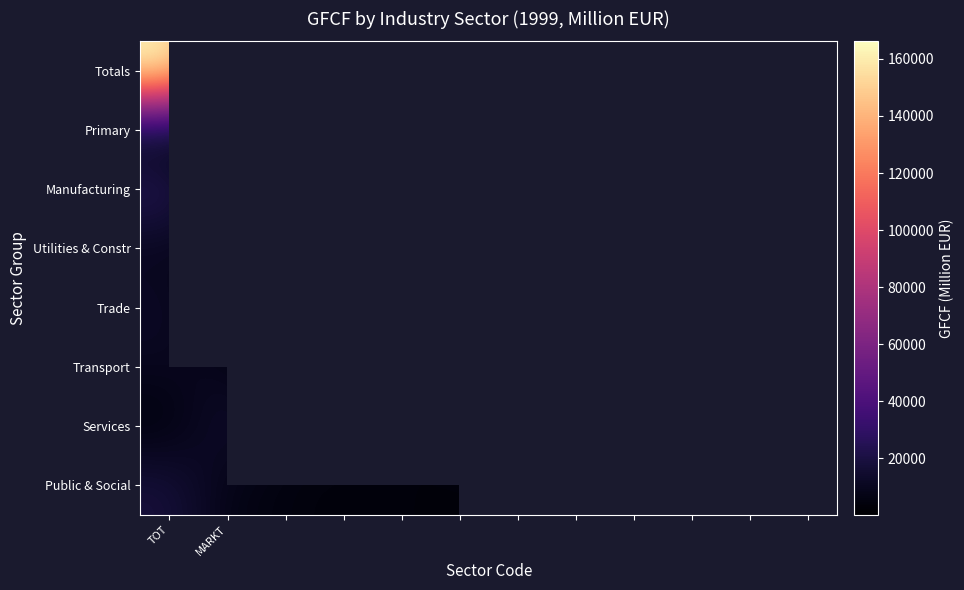

The Manufacturing series shows 3136.0 at MARKT. True or false?

True